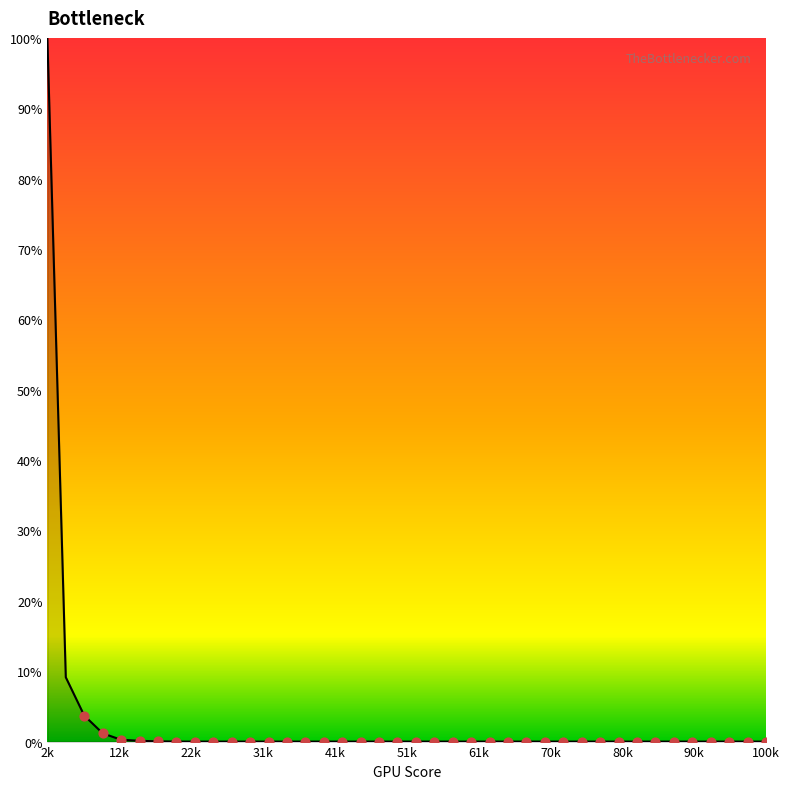

What is the difference between the maximum and minimum values?

100.0